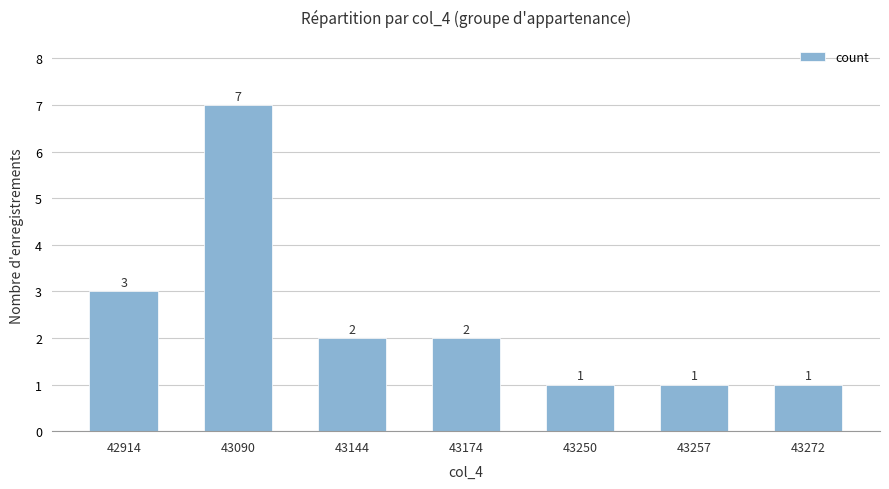

The chart shows a value of 11 at 43090. True or false?

False